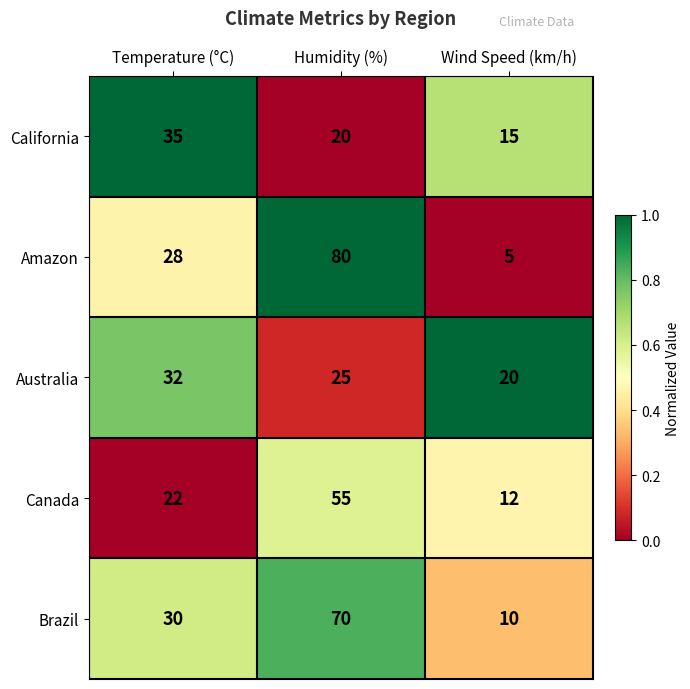

At which category is the sum across all series the highest?

Humidity (%)